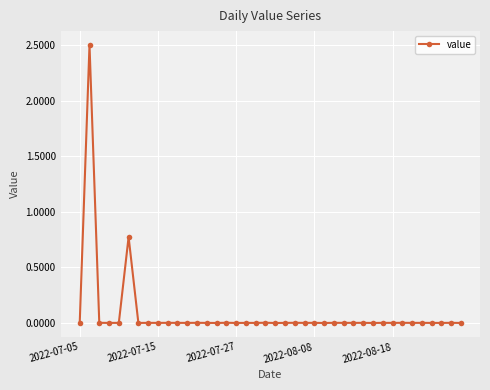

True or false: there are more than 2 points higher than both neighbors.

True